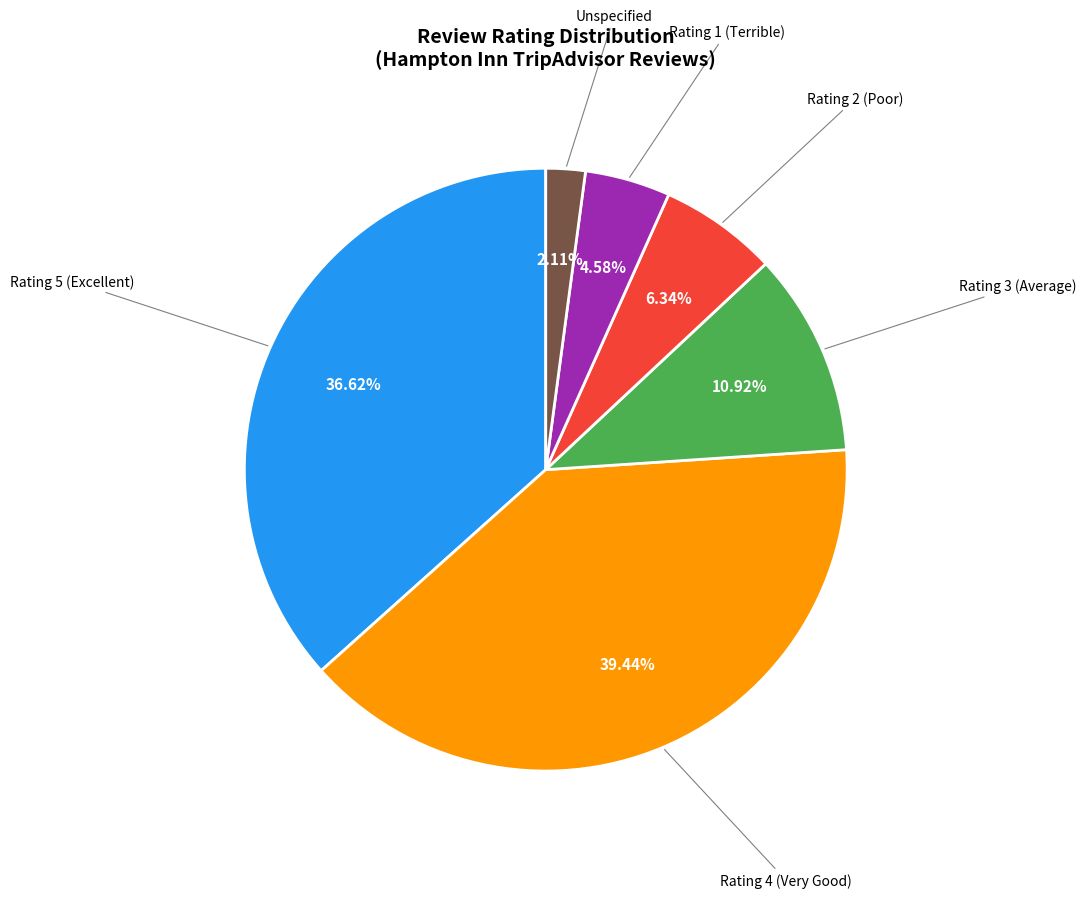

Is there a majority slice in this chart?

No